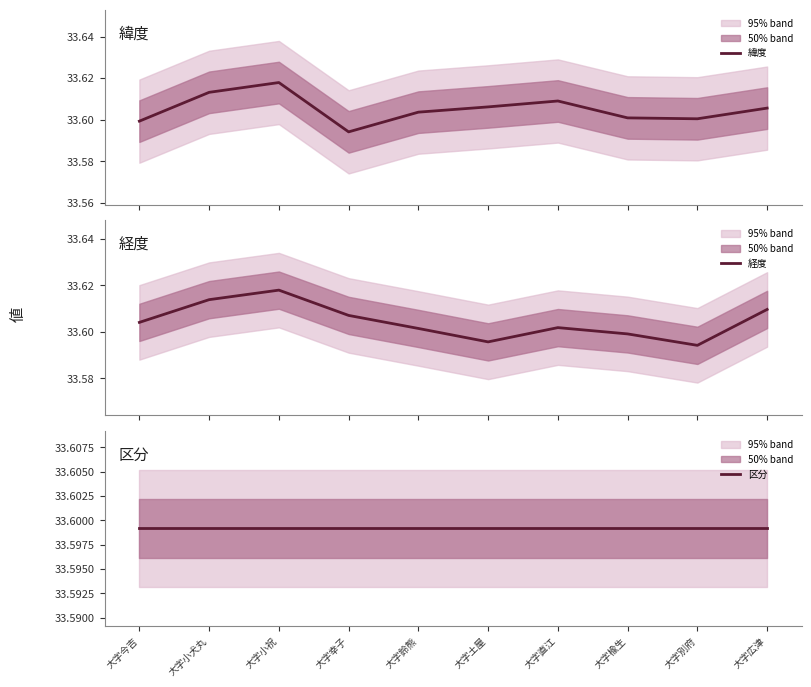

At how many categories does at least one series exceed 33?

10